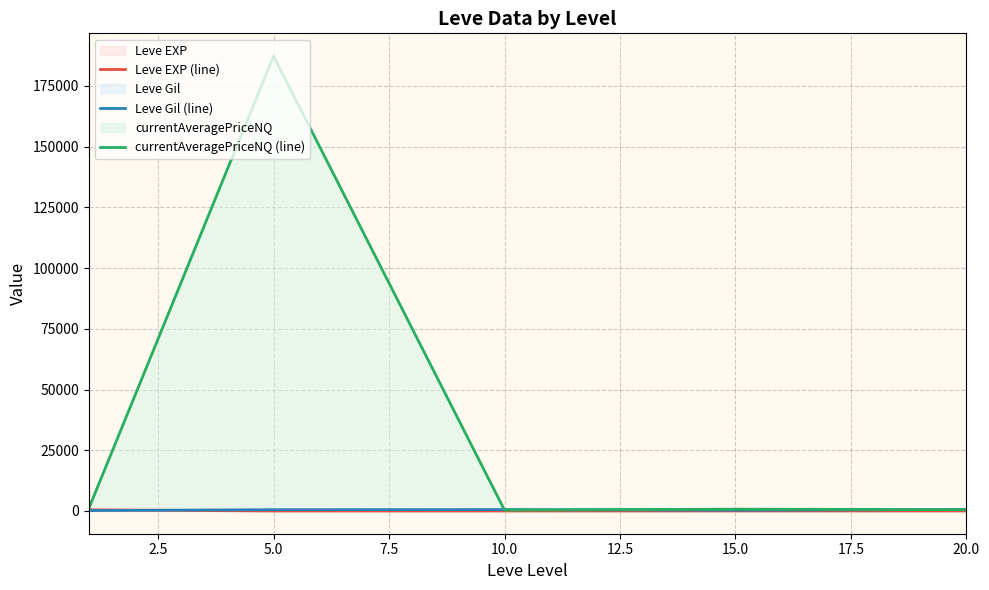

Which series changed the most between 0.0 and 5.0?

currentAveragePriceNQ (line)